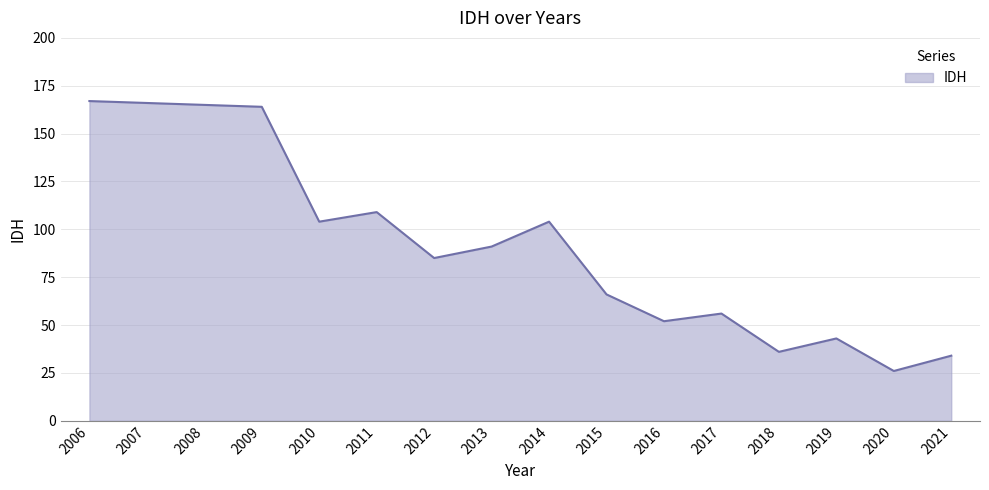

What is the difference between the maximum and second lowest values?

133